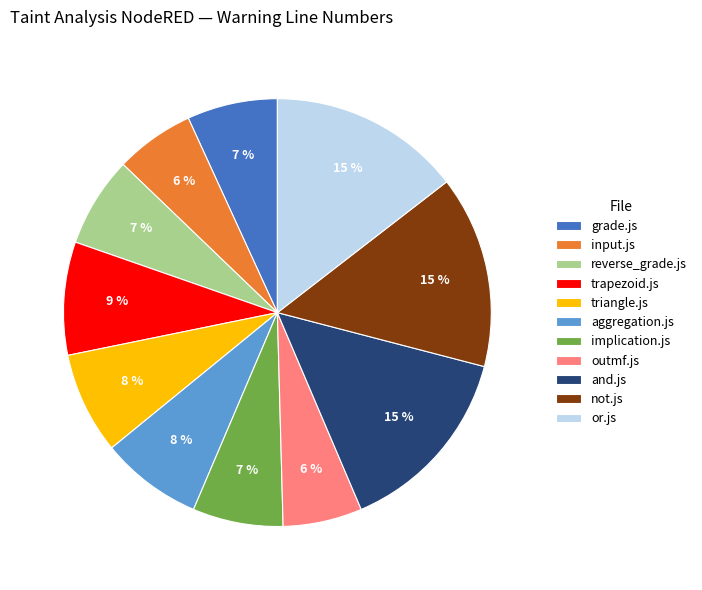

To the nearest percent, what is the difference between the largest and smallest slice percentages?

9%